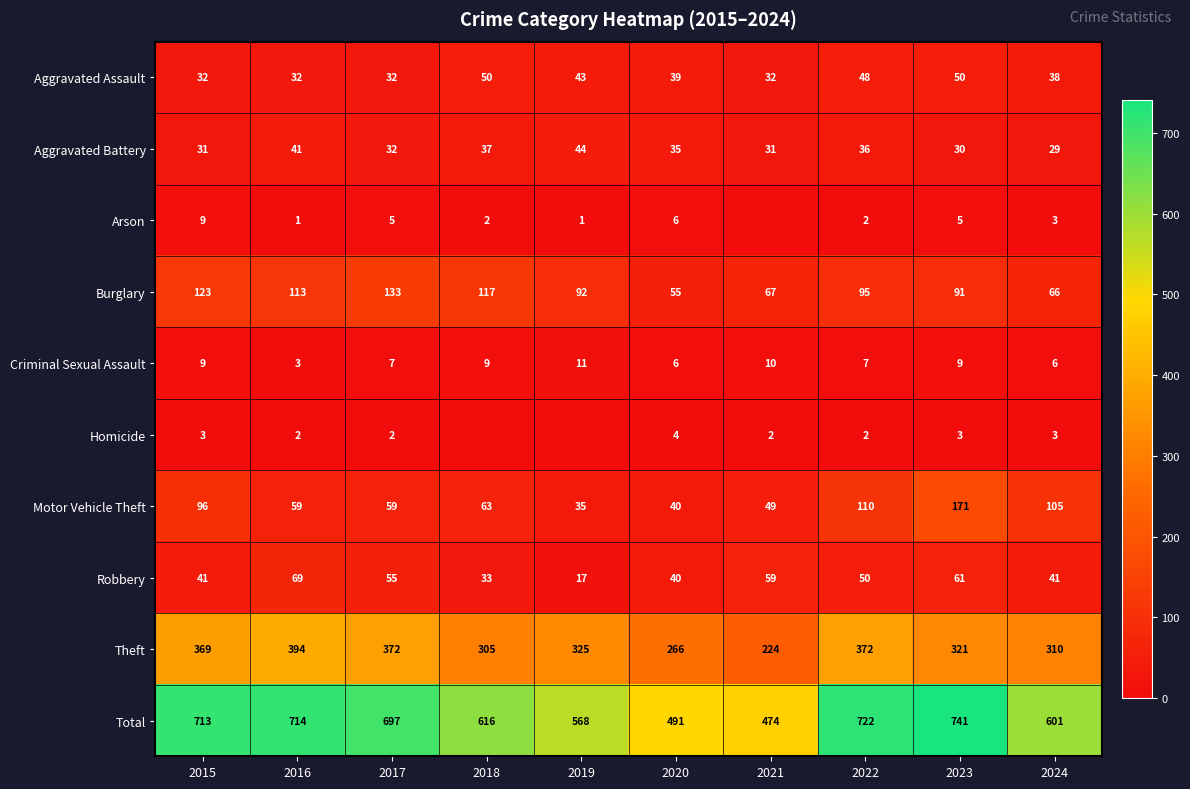

Is it true that Homicide equals 1 at 2016?

False